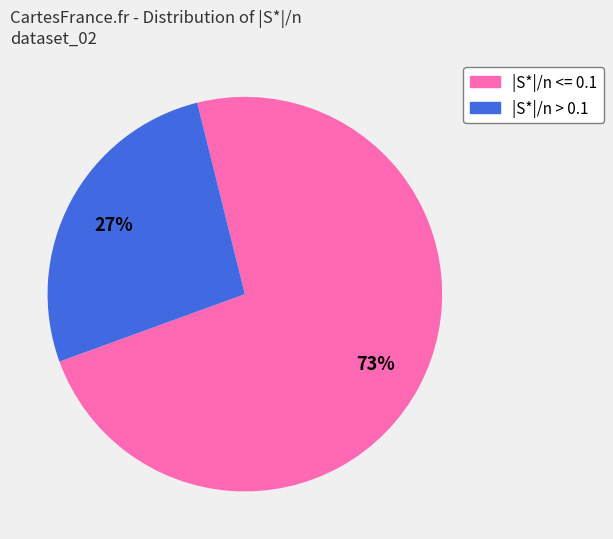

Which slice is the smallest?

|S*|/n > 0.1